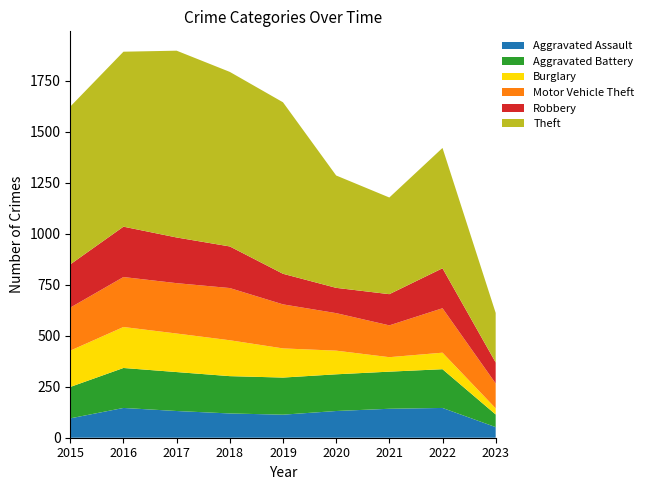

Reading left to right, list all the values displayed in this chart.

Aggravated Assault: 95	146	131	119	113	131	142	146	52
Aggravated Battery: 154	196	191	183	182	180	182	190	62
Burglary: 178	201	189	176	143	116	71	81	30
Motor Vehicle Theft: 211	245	247	256	216	184	156	218	122
Robbery: 212	247	224	204	150	124	153	196	103
Theft: 774	858	916	856	841	551	474	590	243